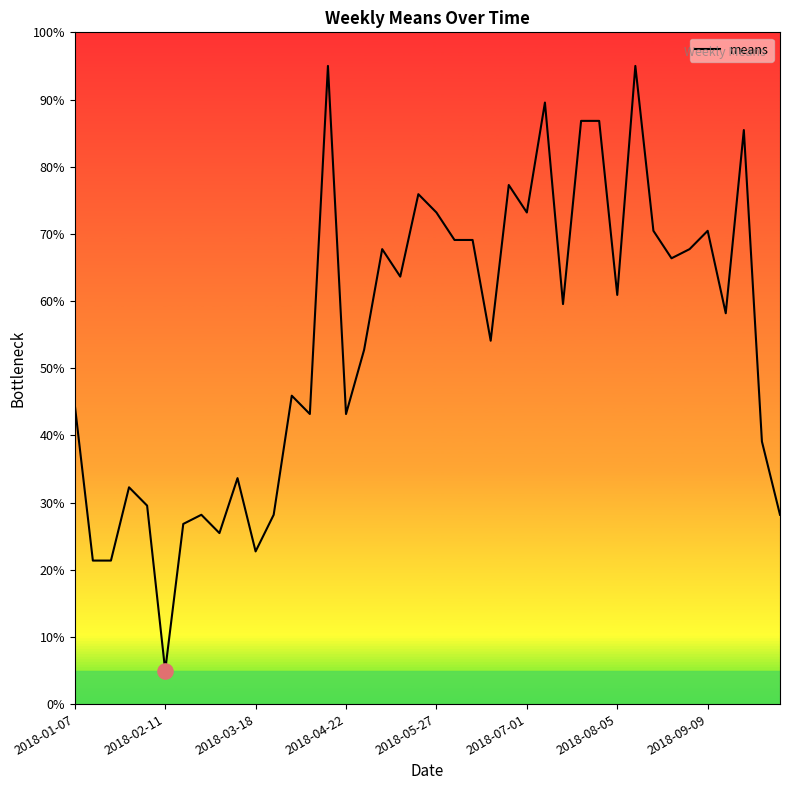

What is the difference between the maximum and minimum values?

90.0